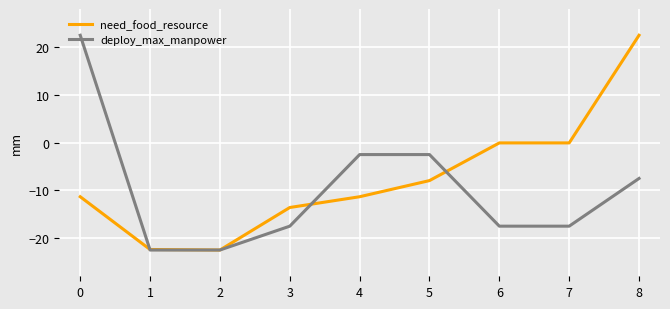

True or false: deploy_max_manpower has a value of 22.5 at 0.

True